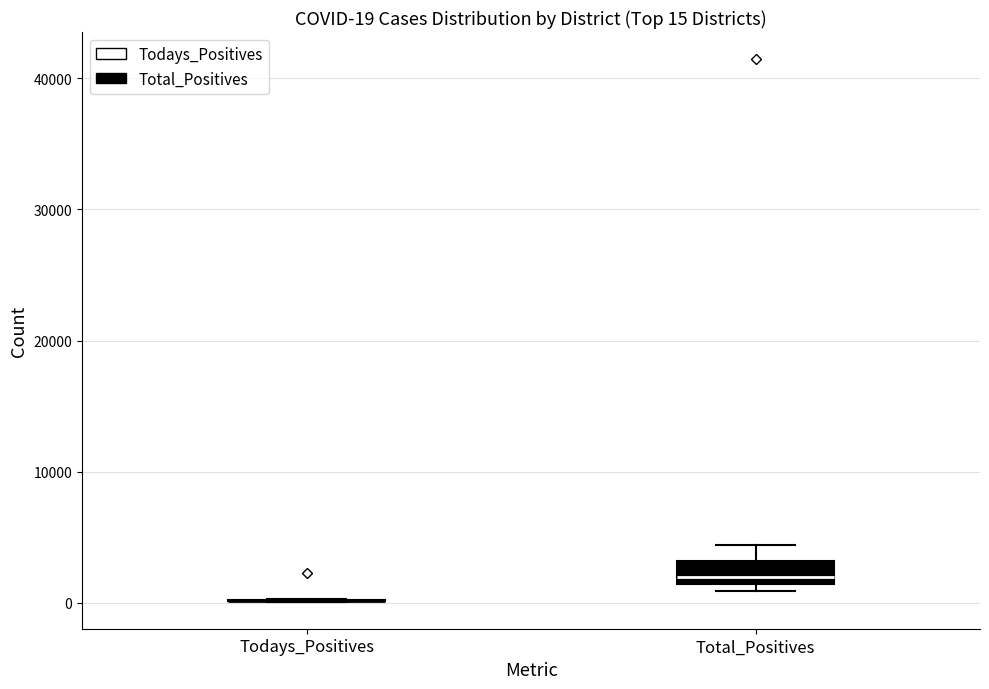

Which box is the tallest, from its lower edge to its upper edge?

Total_Positives